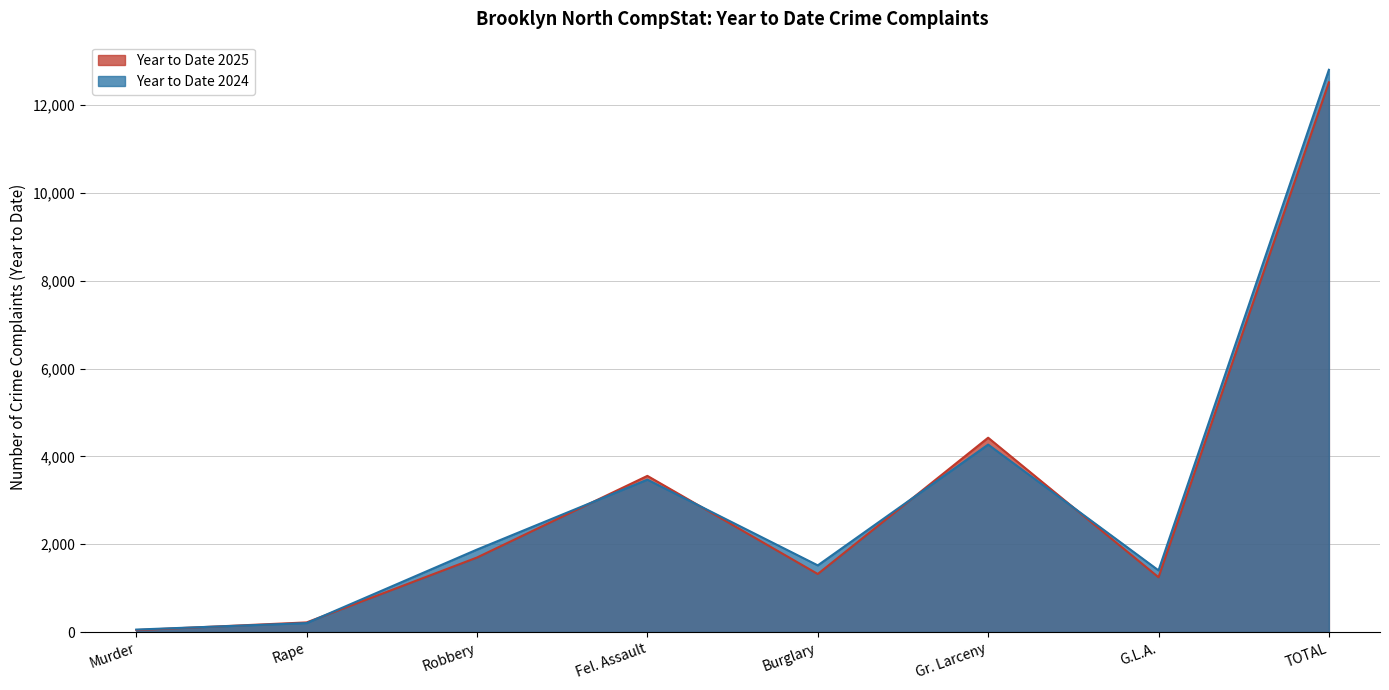

At how many categories does at least one series exceed 1023?

6